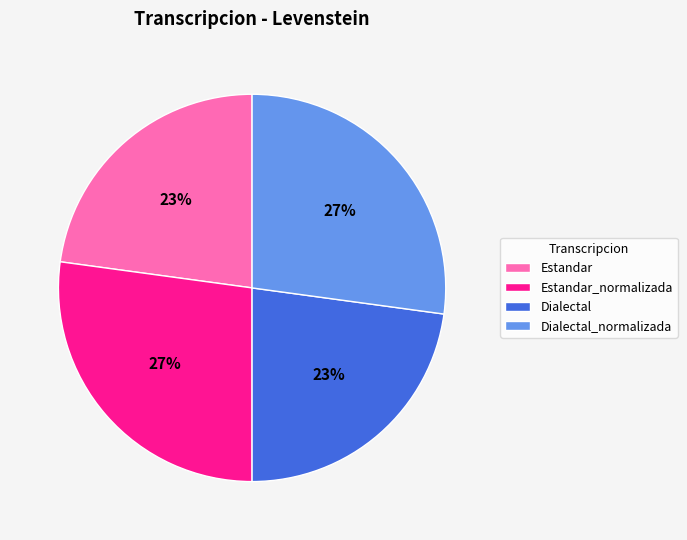

Is there a majority slice in this chart?

No